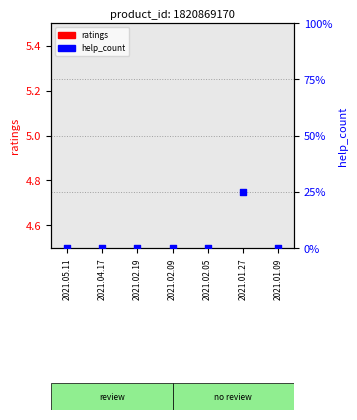

At how many categories does at least one series exceed 0?

1